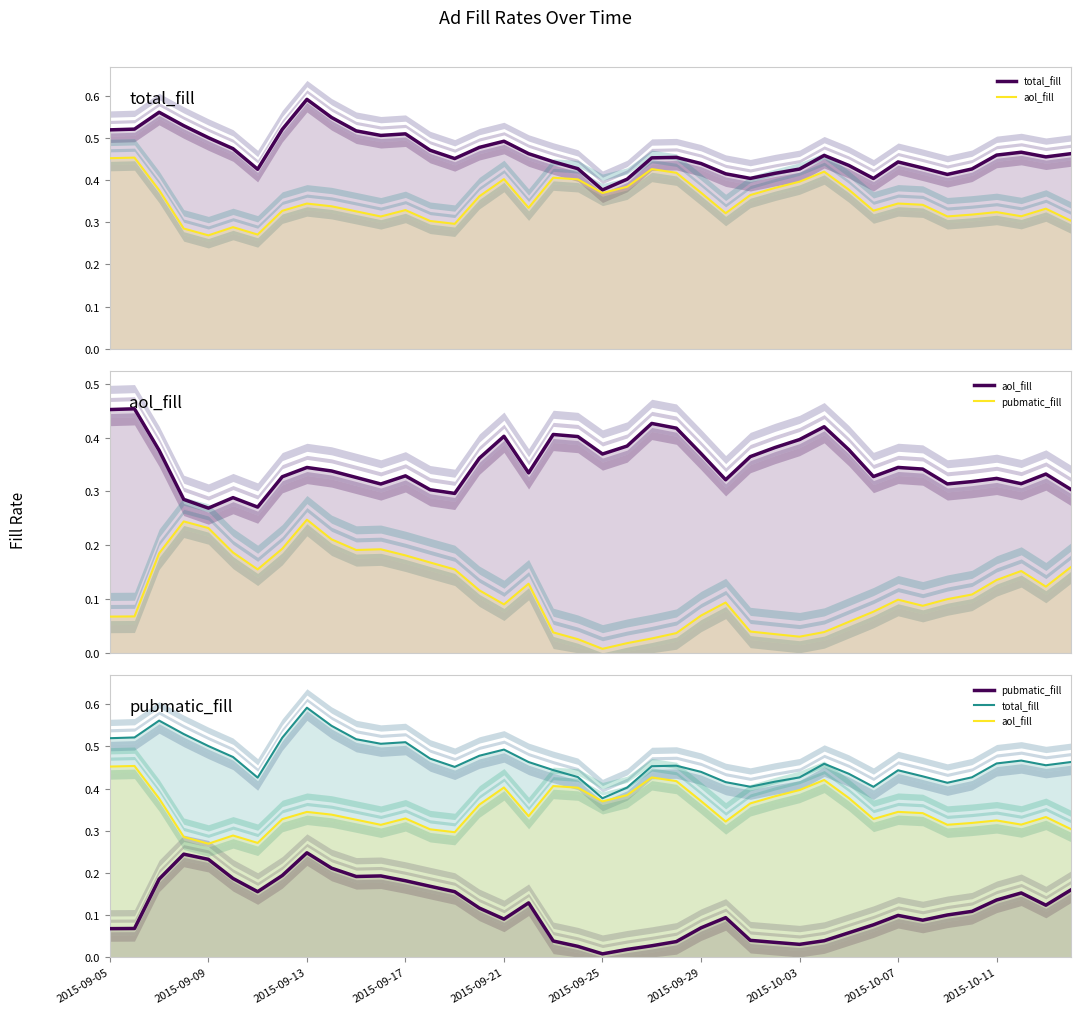

True or false: total_fill and aol_fill intersect in this chart.

False